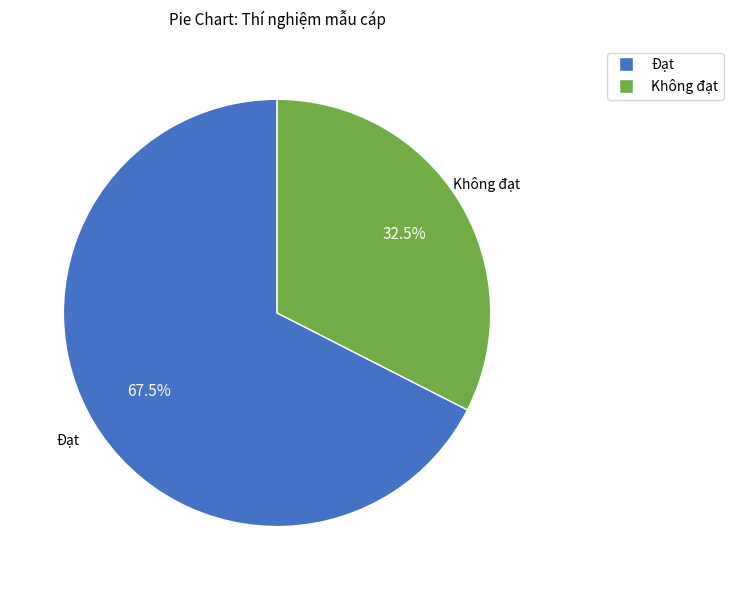

Is there any slice that represents more than half of the pie?

Yes